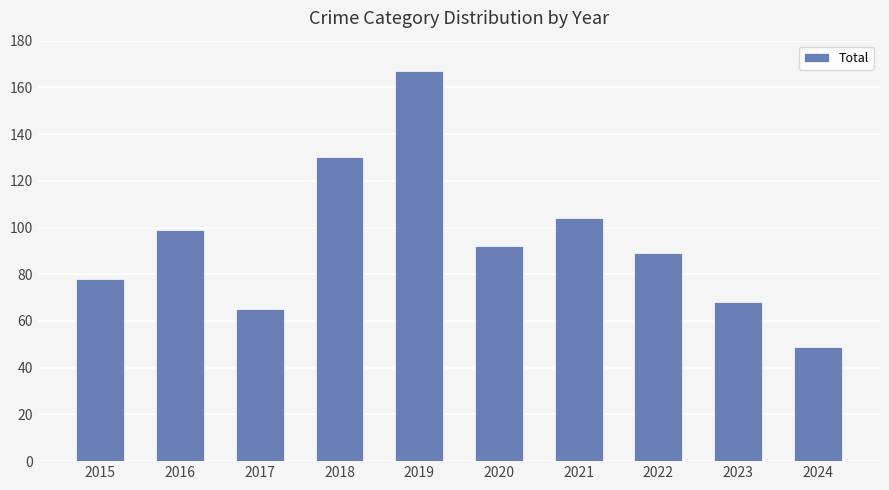

Where is the data nearest to the value 108?

2021